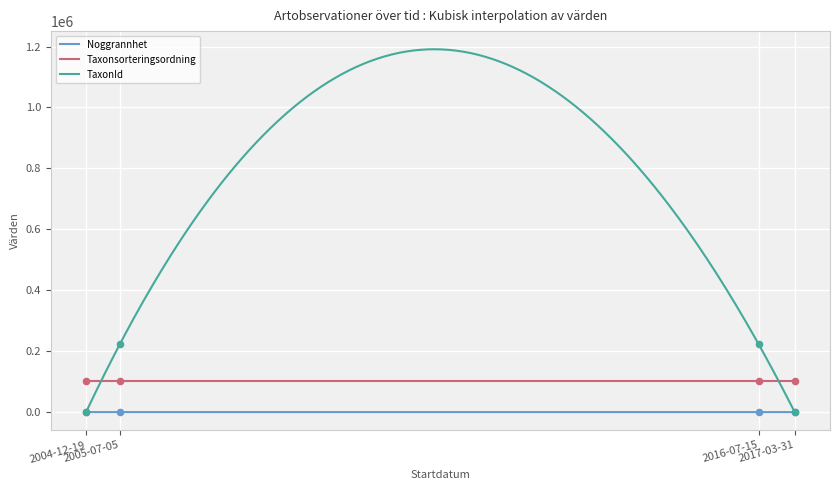

Which series has the largest total across all categories?

TaxonId